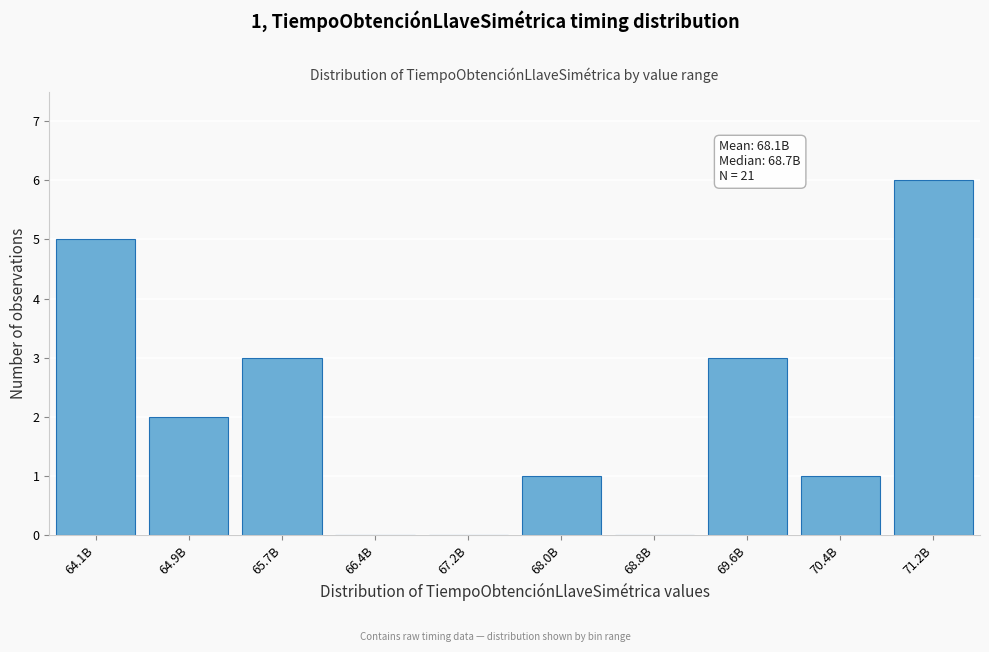

Reading right to left, list all the values displayed in this chart.

71.2B=6	70.4B=1	69.6B=3	68.8B=0	68.0B=1	67.2B=0	66.4B=0	65.7B=3	64.9B=2	64.1B=5